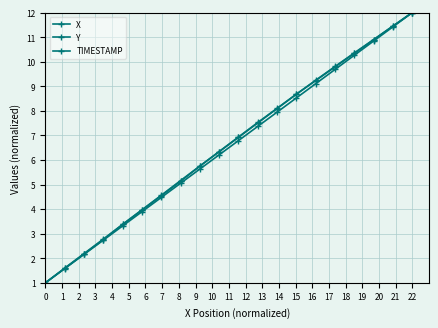

At which label does TIMESTAMP first exceed 6?

9